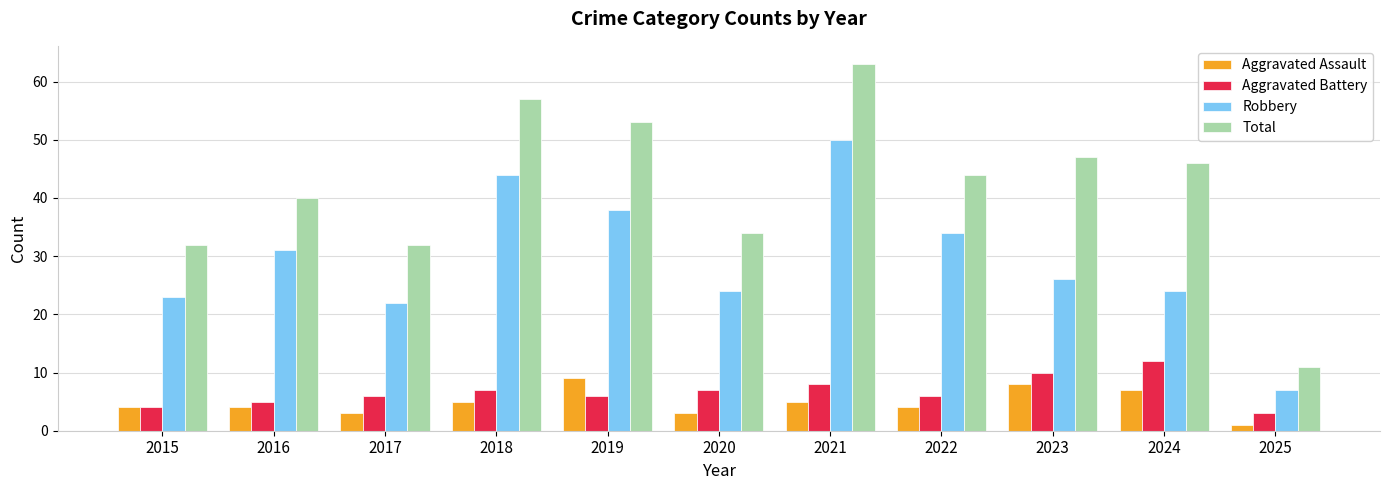

Which category has the lowest value in the Aggravated Assault series?

2025